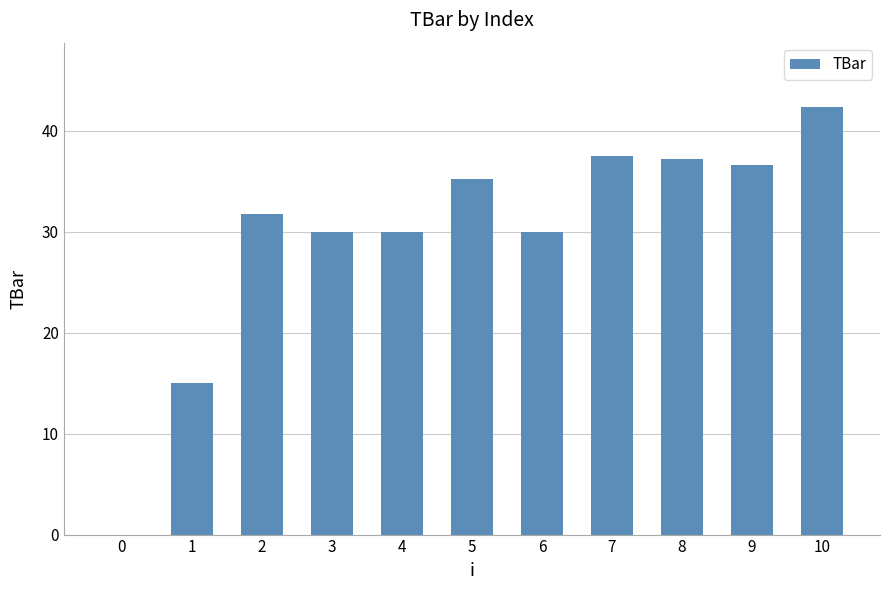

What is the sum of all values?

325.7